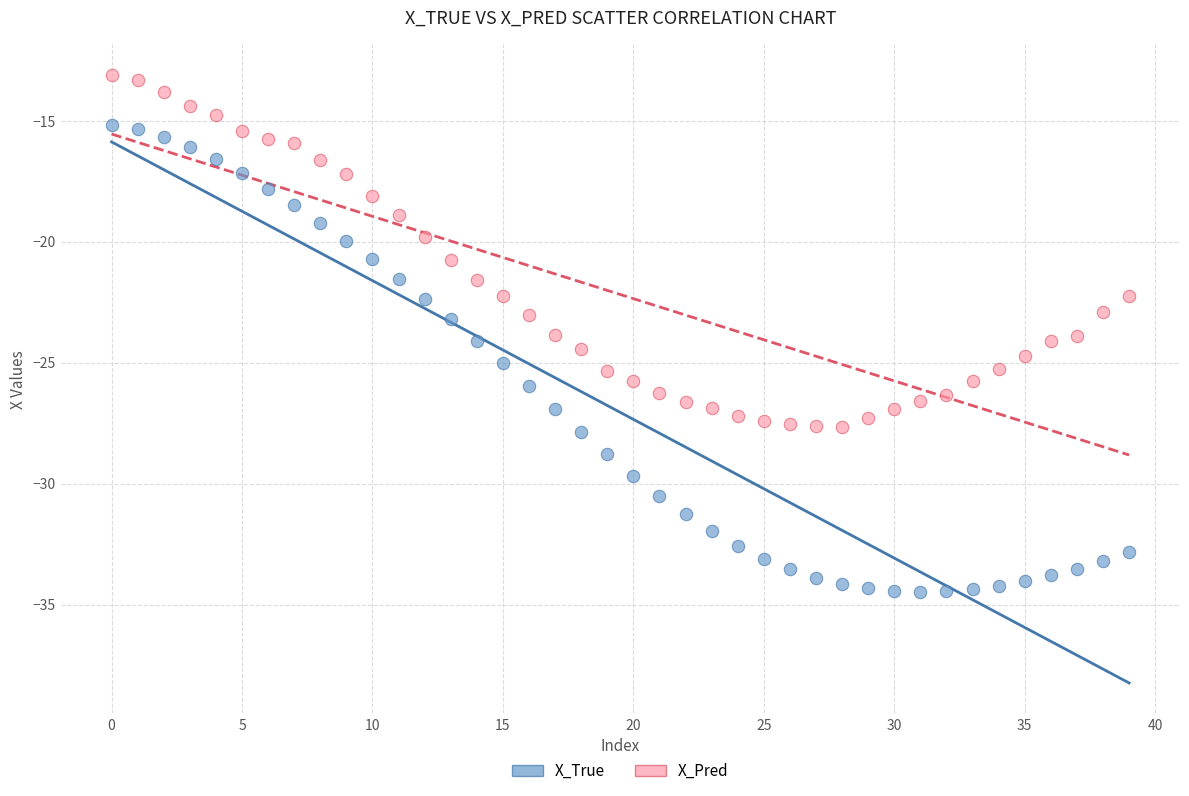

Which series has the widest spread of Y values?

X_True